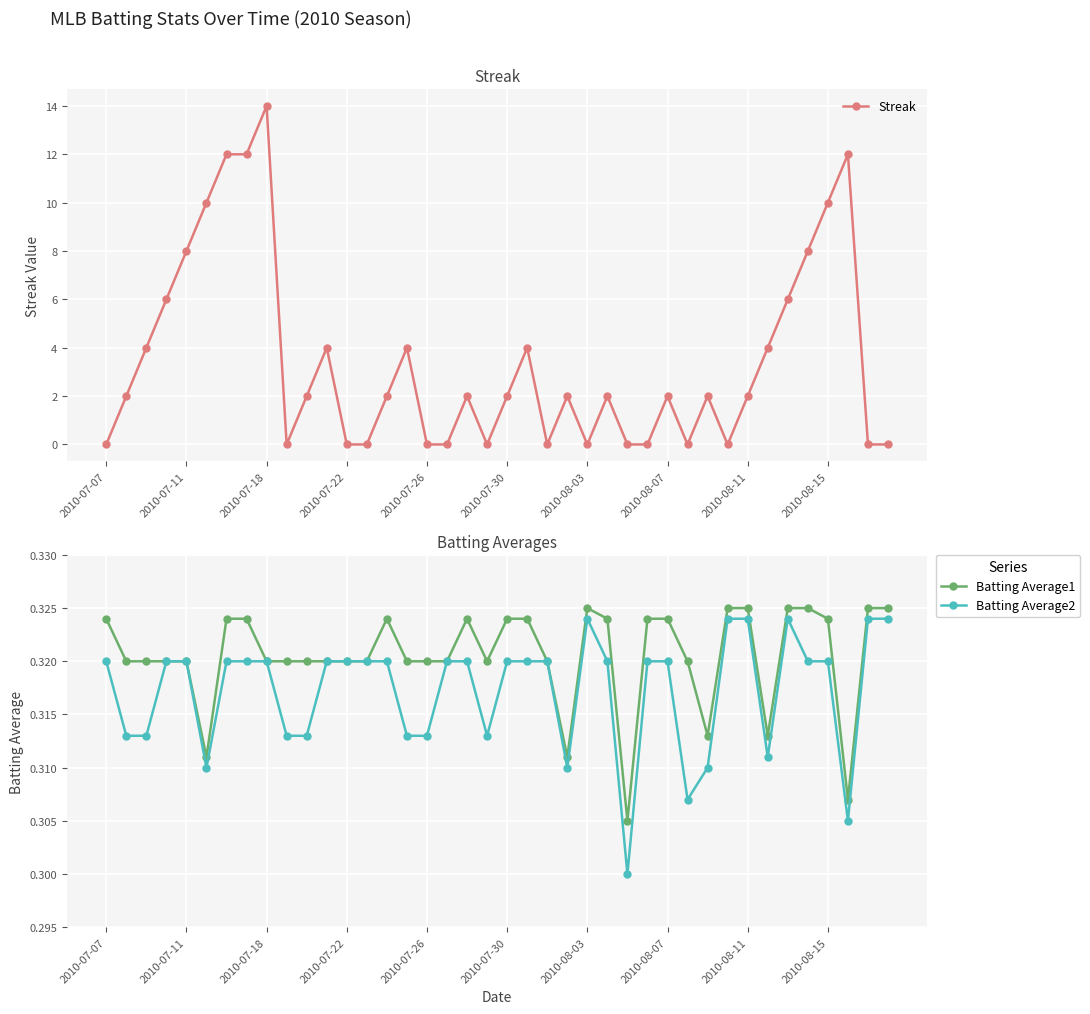

True or false: Batting Average1 has more than 0 interior local peaks.

True